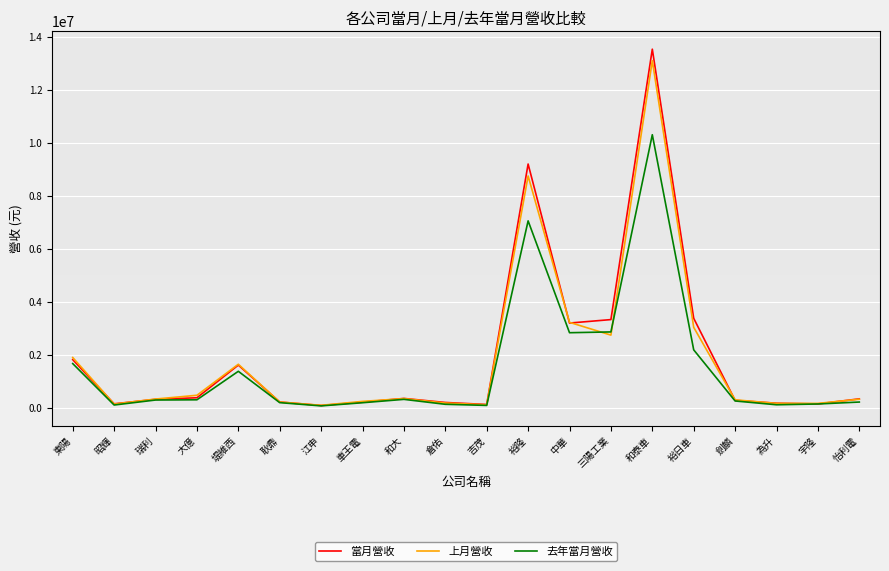

What is the lowest value of the 去年當月營收 series?

70198